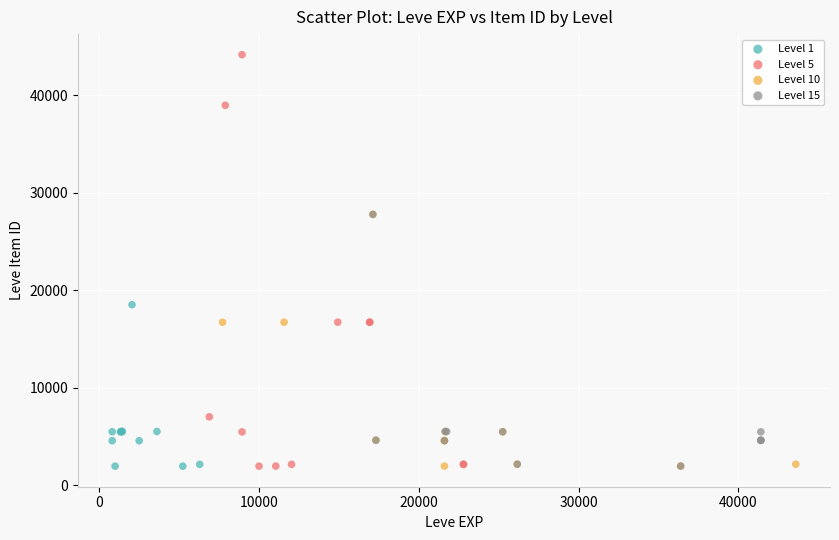

Which series contains the highest Y value?

Level 5